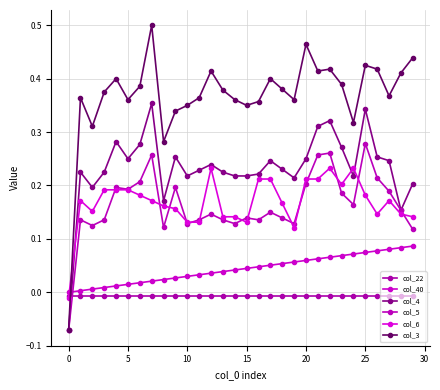

How many positive values does the col_3 series have?

29